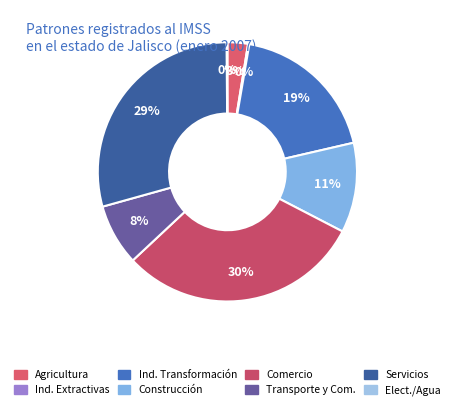

Rank the categories by value from highest to lowest.

Comercio, Servicios, Industria de Transformación, Construcción, Transporte y Comunicaciones, Agricultura, Ganadería, Silvicultura, Industrias Extractivas, Ind. Elec. Cap. Agua Potable